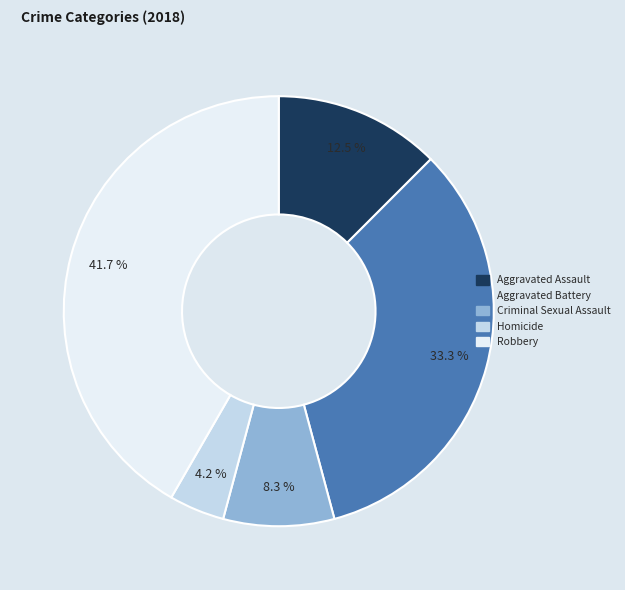

To the nearest percent, what is the combined percentage of Robbery and Criminal Sexual Assault?

50%